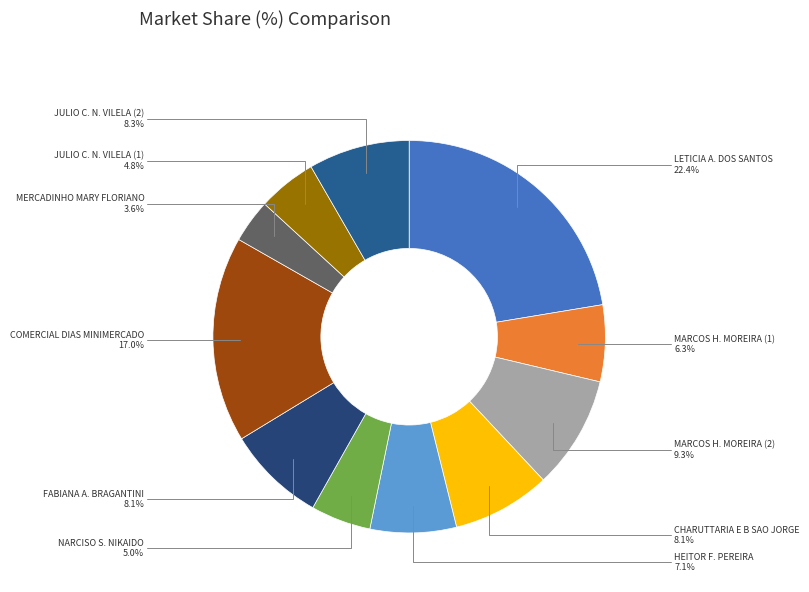

What is the largest slice in the pie chart?

LETICIA APARECIDA DOS SANTOS